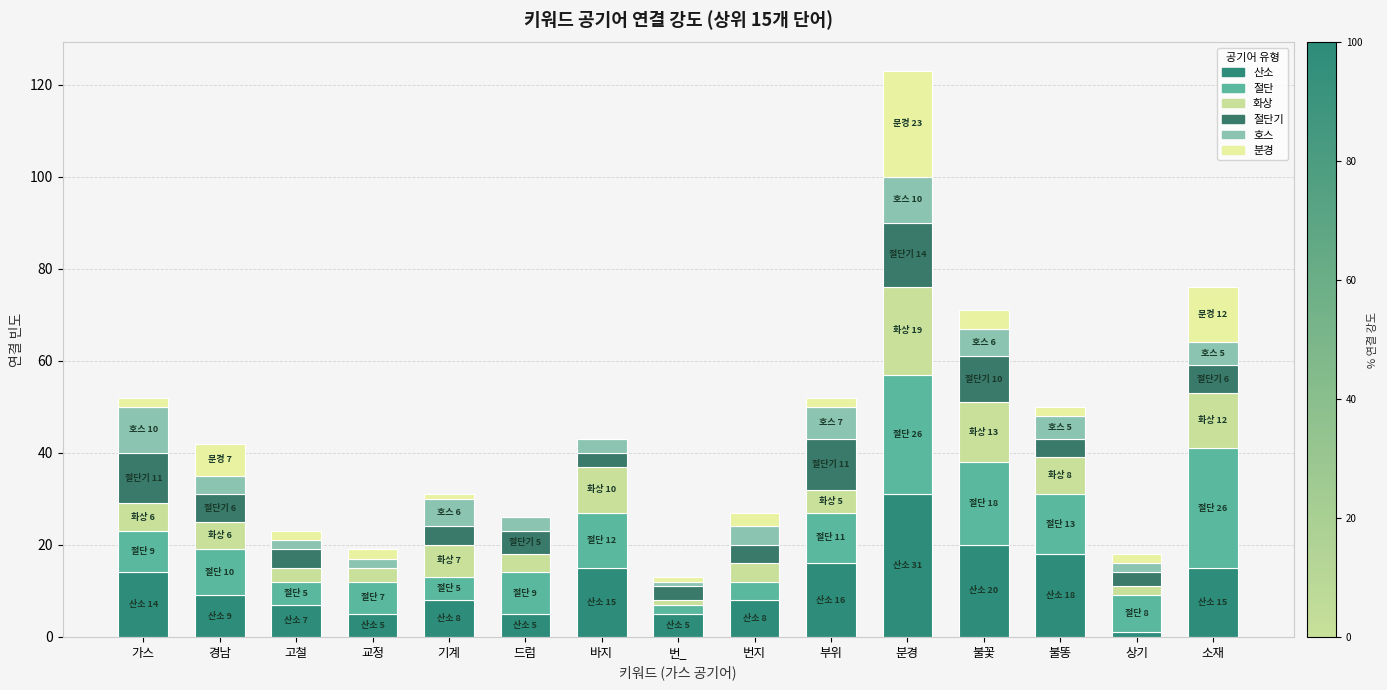

What position from the right is 불똥?

3